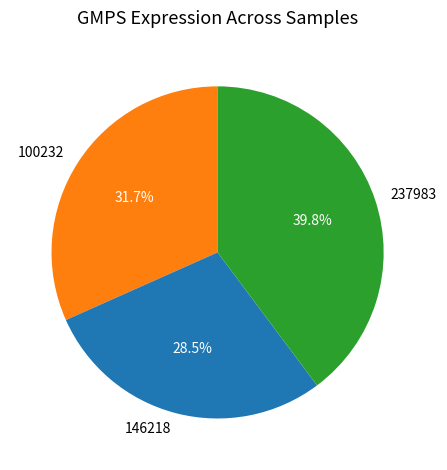

Does 100232 account for over 50% of the chart?

No